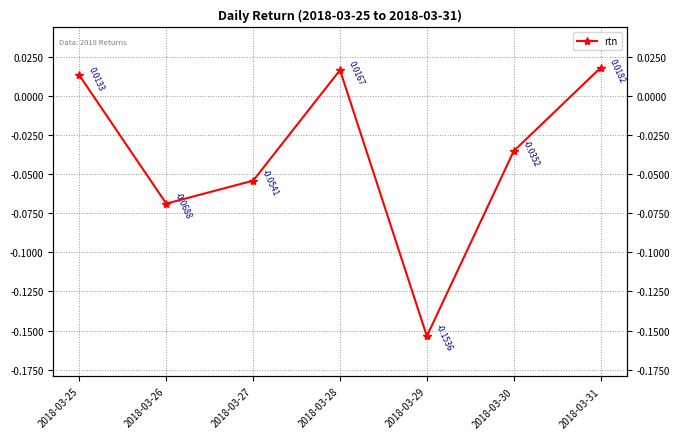

Is it true that the value at 2018-03-26 is -0.1?

True